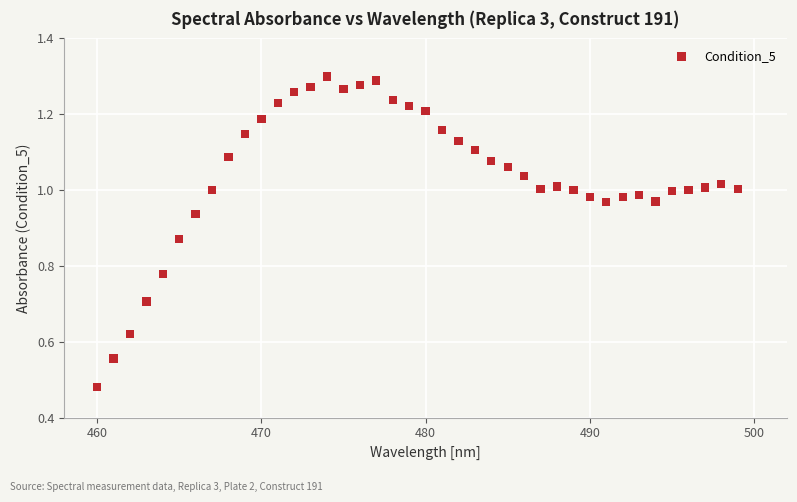

What is the range of X values (max minus min)?

39.0